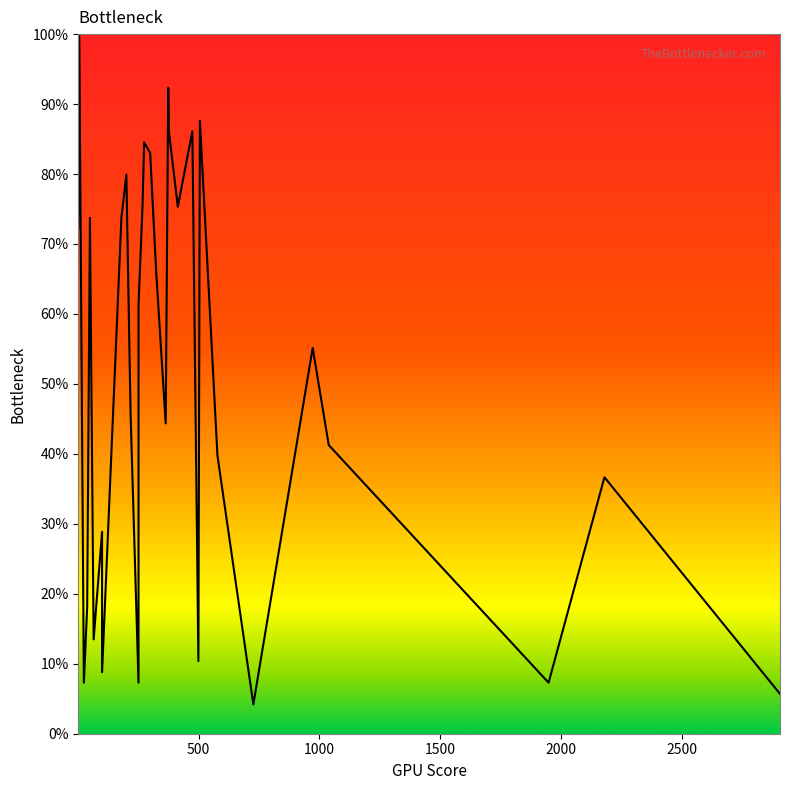

How many interior local valleys (lower than both neighbors) does the data have?

9